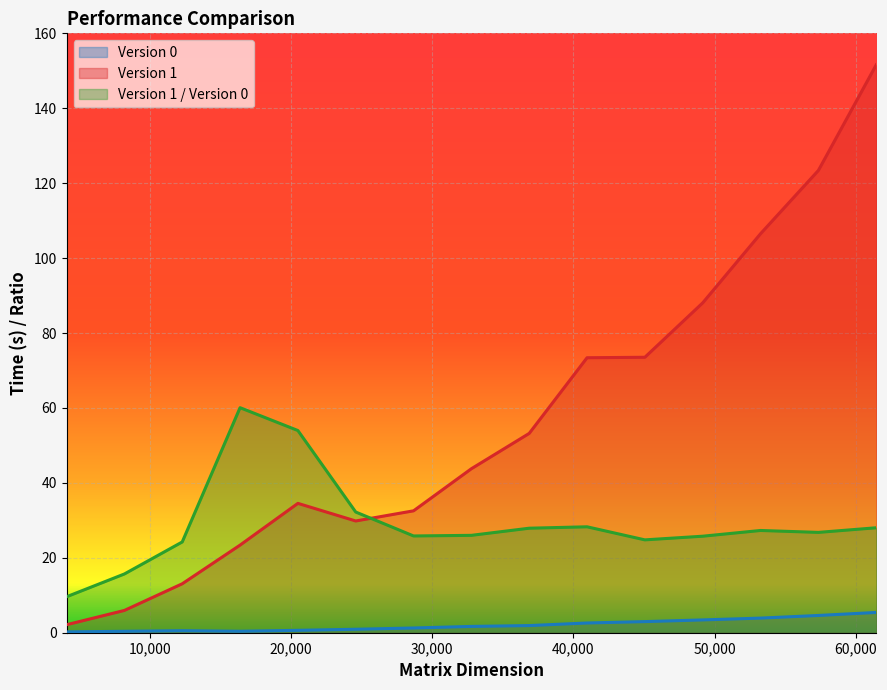

What is the greatest value displayed?

151.6